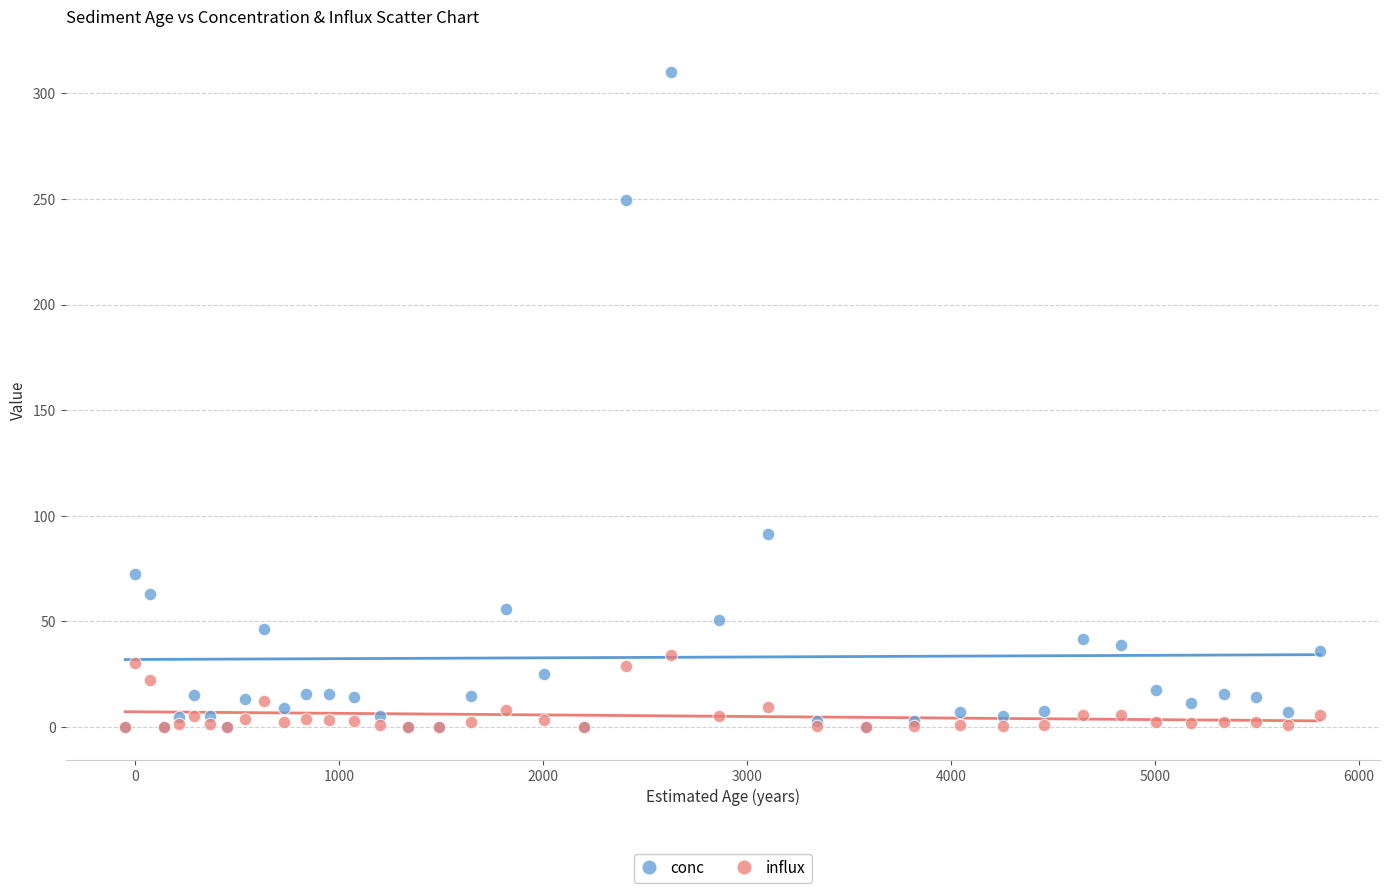

Across all series, what Y value is closest to 155?

91.3